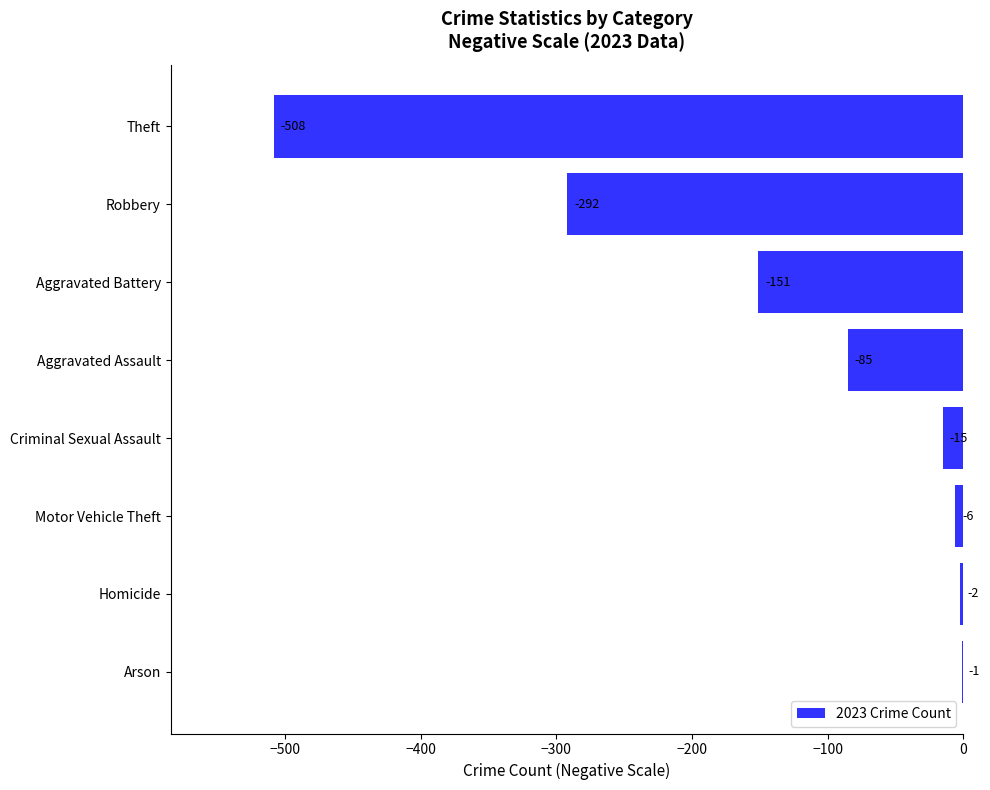

Between Criminal Sexual Assault and Aggravated Battery, which is larger?

Criminal Sexual Assault